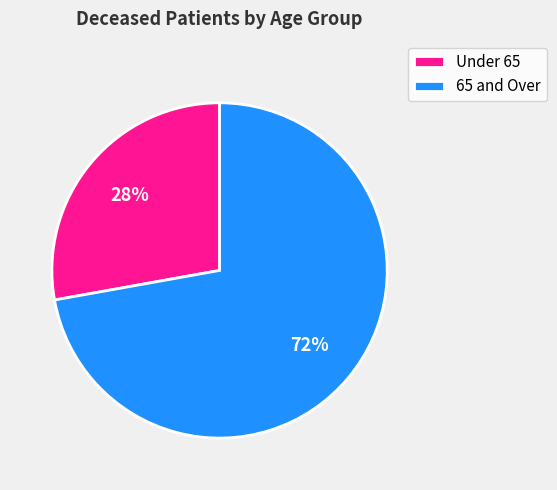

Rank the categories by value from lowest to highest.

Under 65, 65 and Over